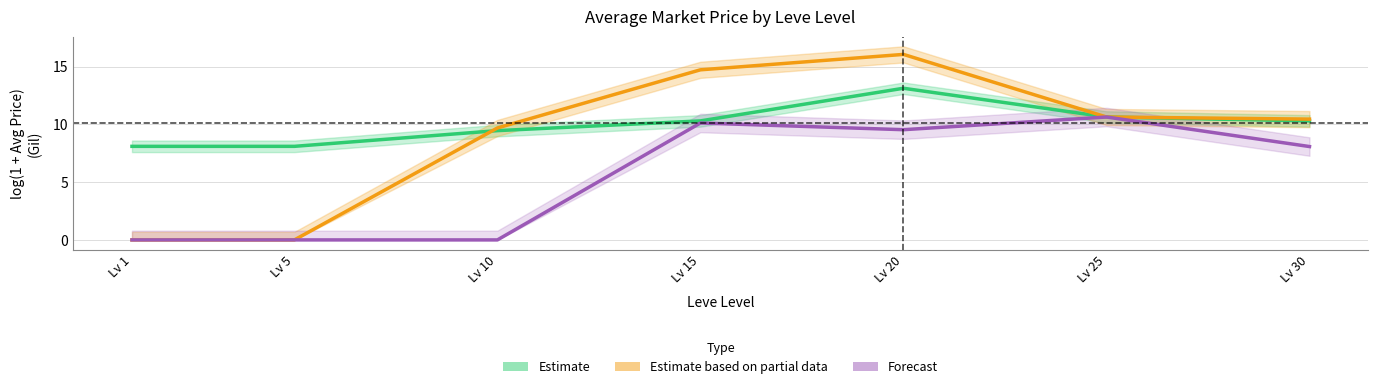

Where is the first local maximum for Estimate?

Lv 20